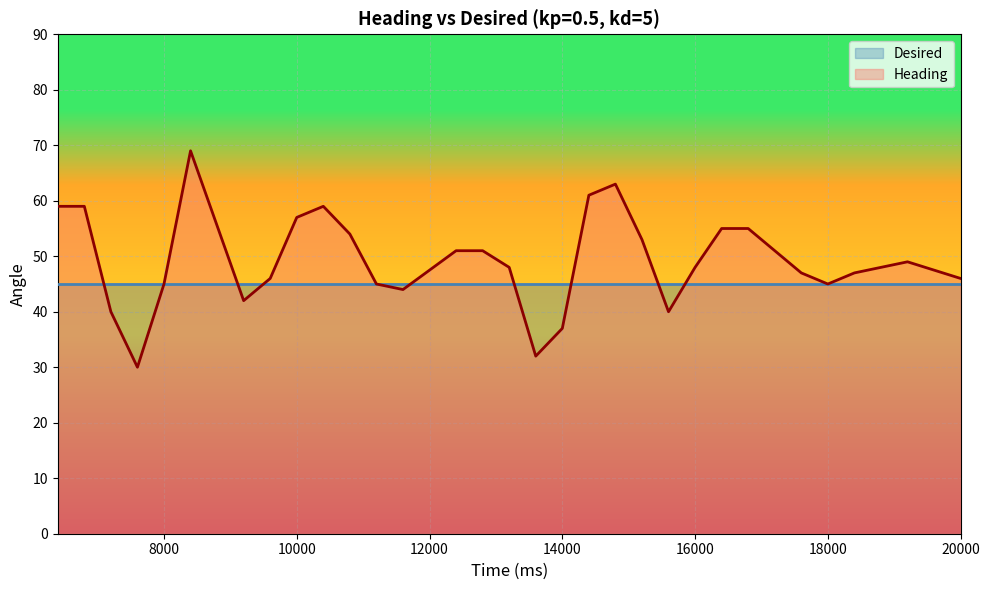

Is it true that the value at 10800 is 54?

True